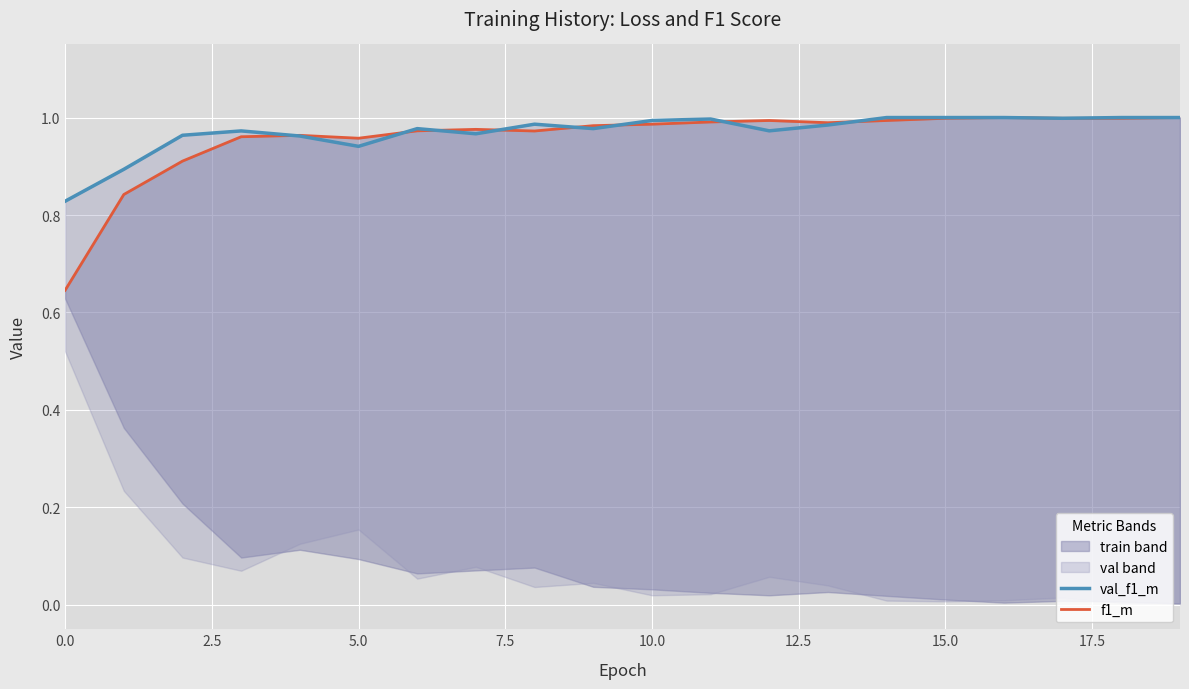

True or false: val_f1_m has a value of 0.4 at 16.

False